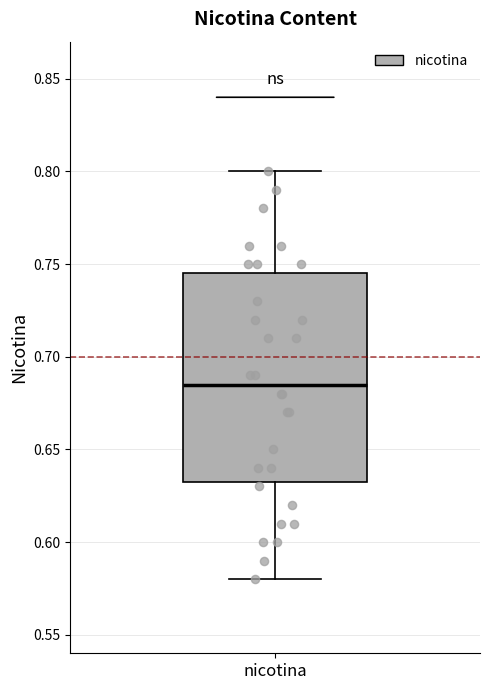

Read this box plot against the y-axis: the position of the median line, the range covered by the box, and the ends of both whiskers. The values are not printed on the chart, so give them approximately, as read against the axis.

median 0.685, box 0.635 to 0.745, whiskers 0.580 to 0.800